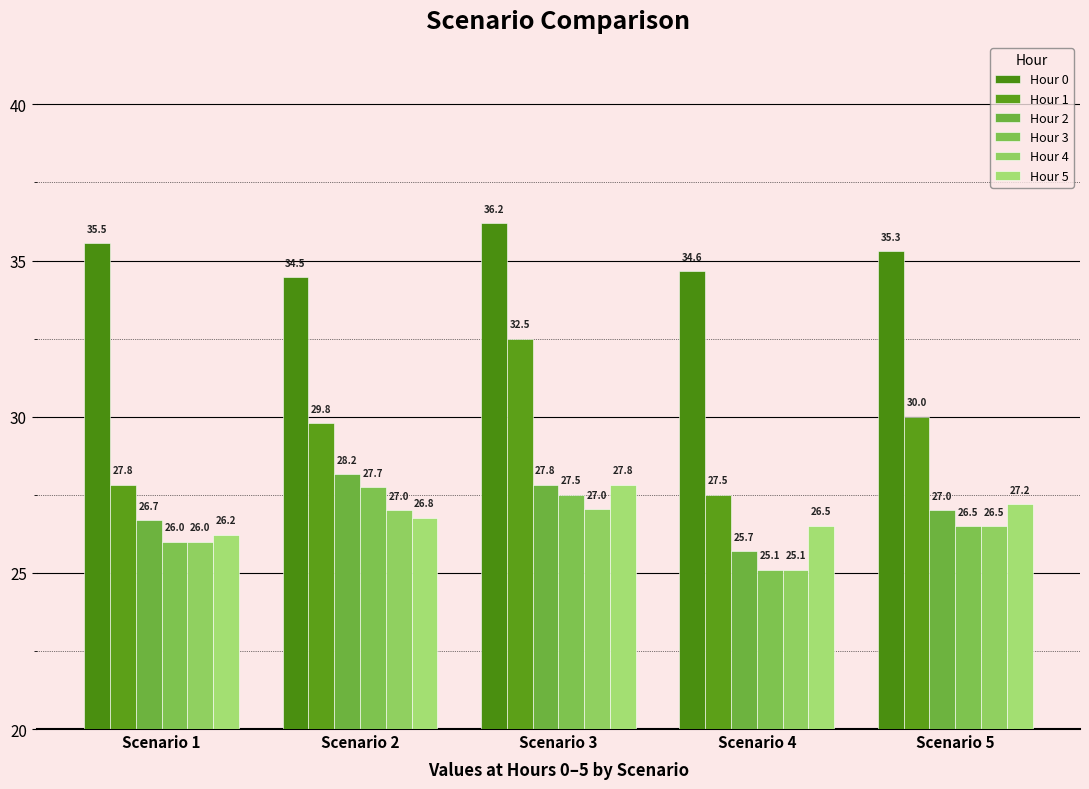

The value of Hour 1 at Scenario 1 is 40.5. True or false?

False